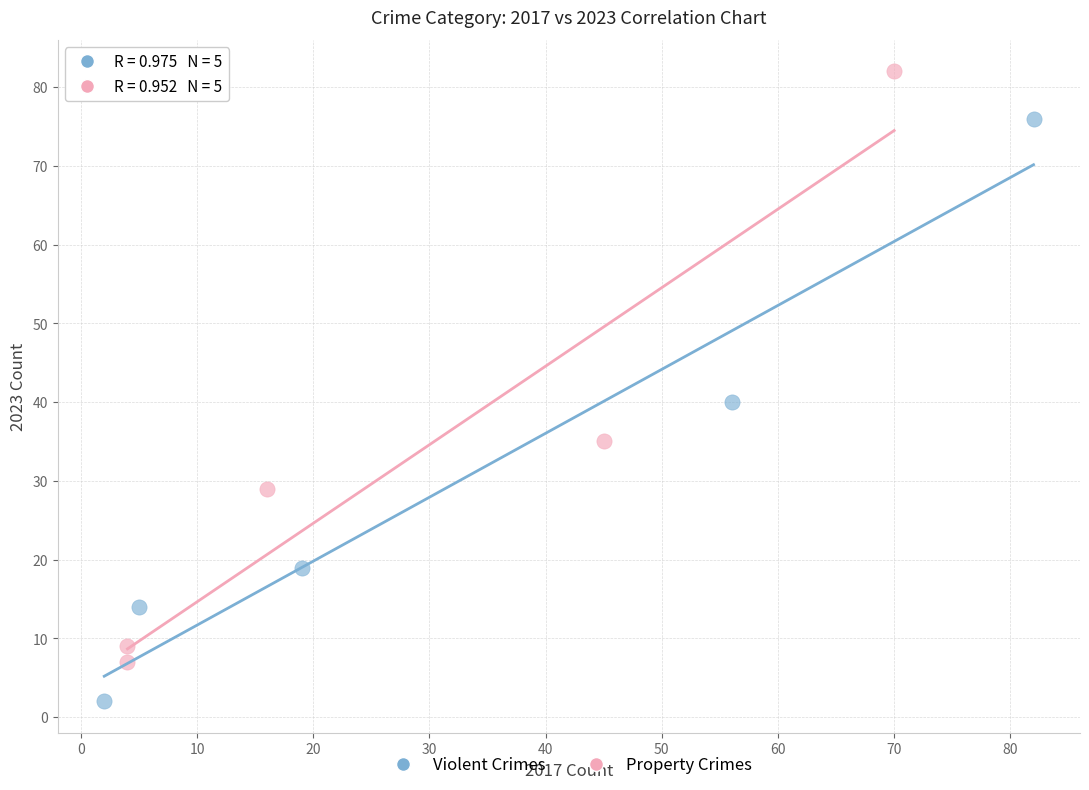

Which series reaches the minimum Y coordinate?

Violent Crimes